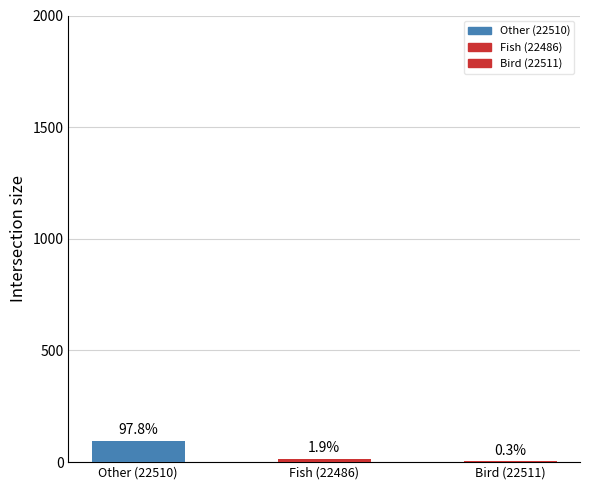

What is the difference between the maximum and minimum values?

93